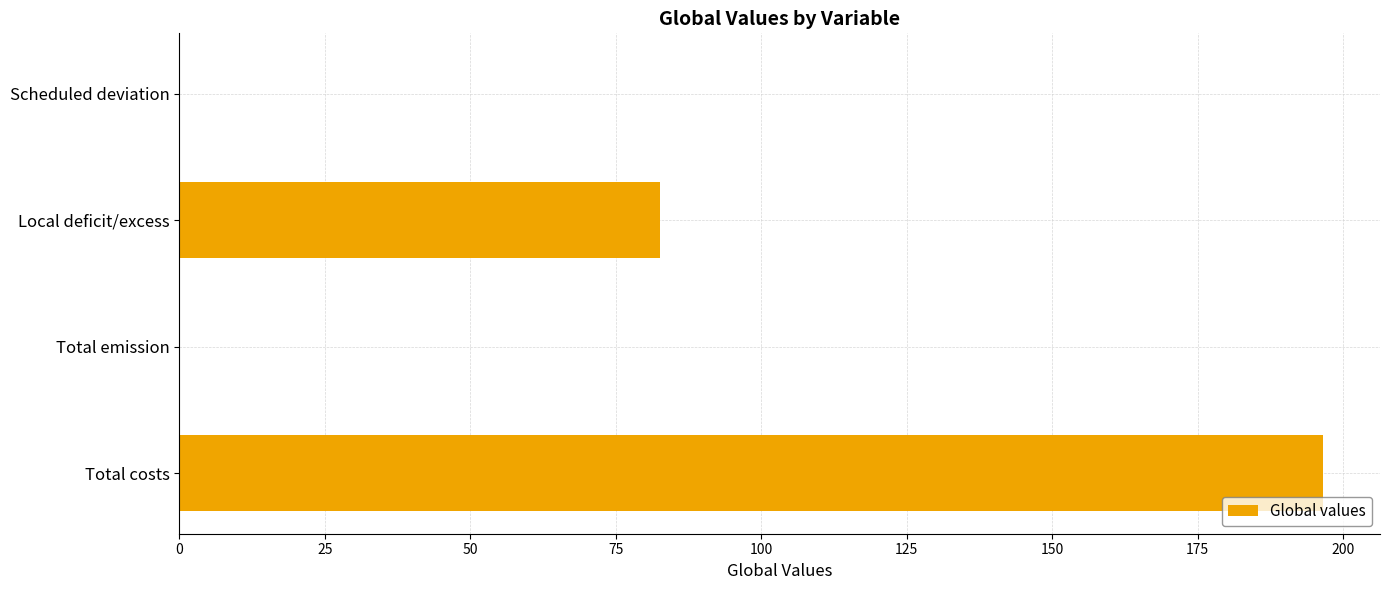

Reading bottom to top, what are all the values shown in this chart?

Total costs=196.5	Total emission=0.0	Local deficit/excess=82.6	Scheduled deviation=0.0